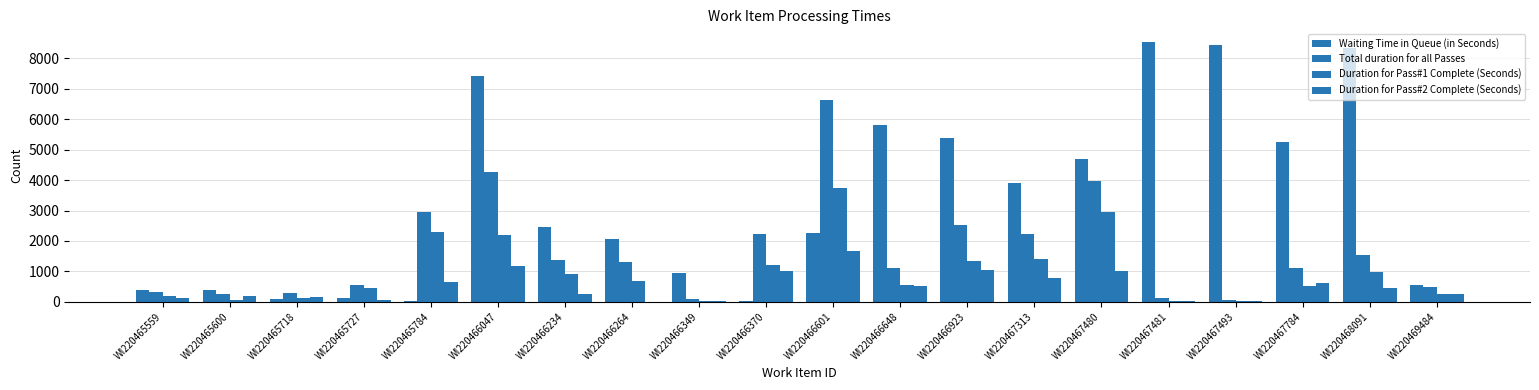

What is the spread (max minus min) of values at WI220466370?

2181